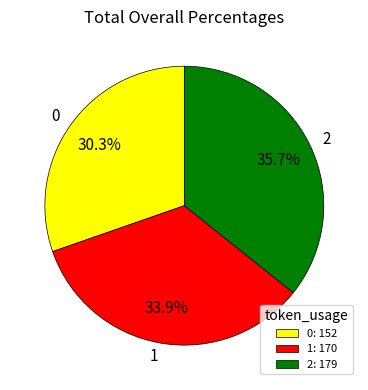

True or false: 0 accounts for 36% of the total.

False